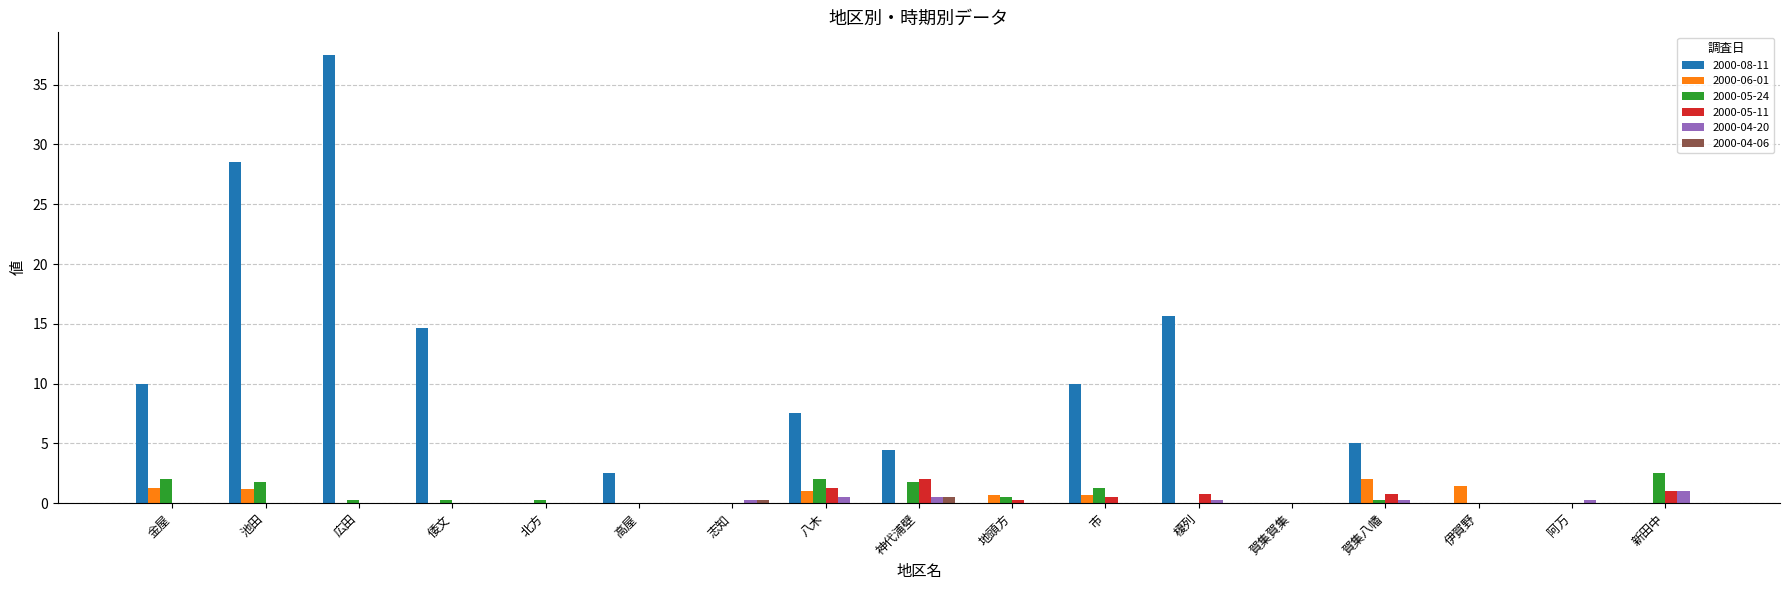

What is the sum of the 2000-08-11 values at 池田 and 伊賀野?

28.6